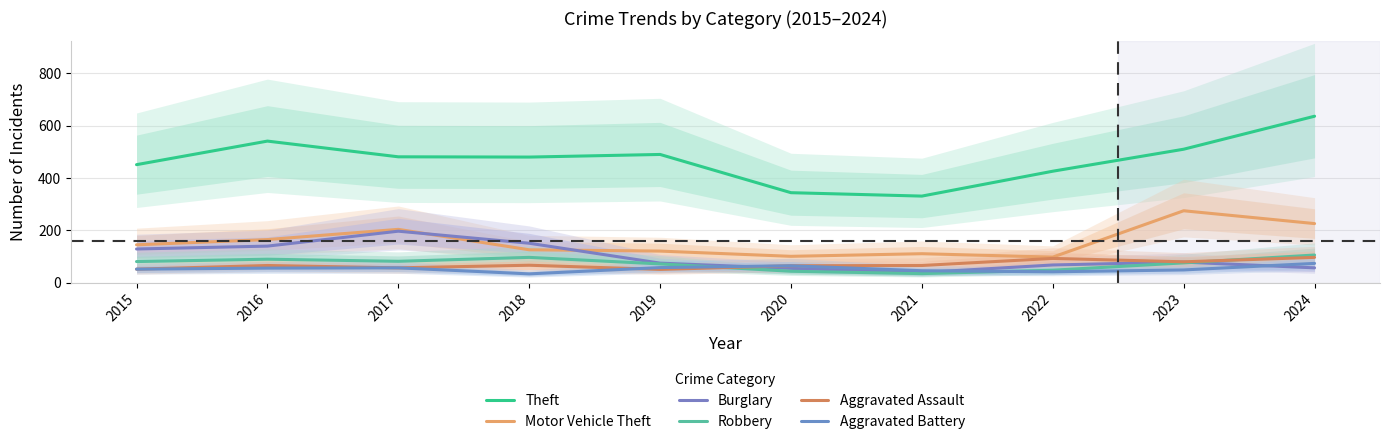

Rank the series at 2016 from lowest to highest value.

Aggravated Battery, Aggravated Assault, Robbery, Burglary, Motor Vehicle Theft, Theft